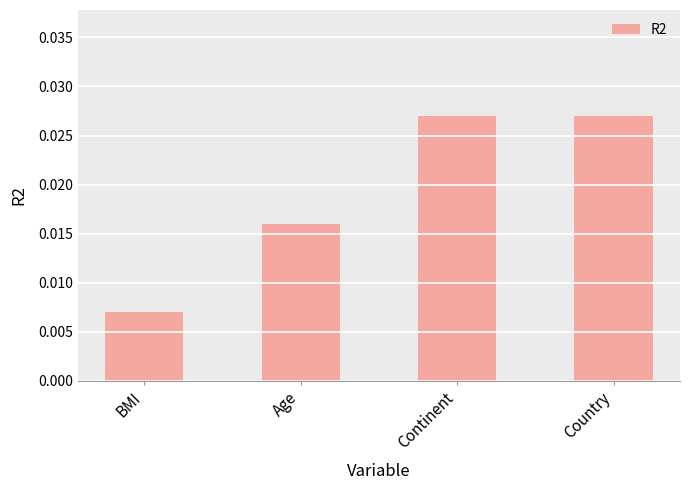

Are the bars horizontal?

No